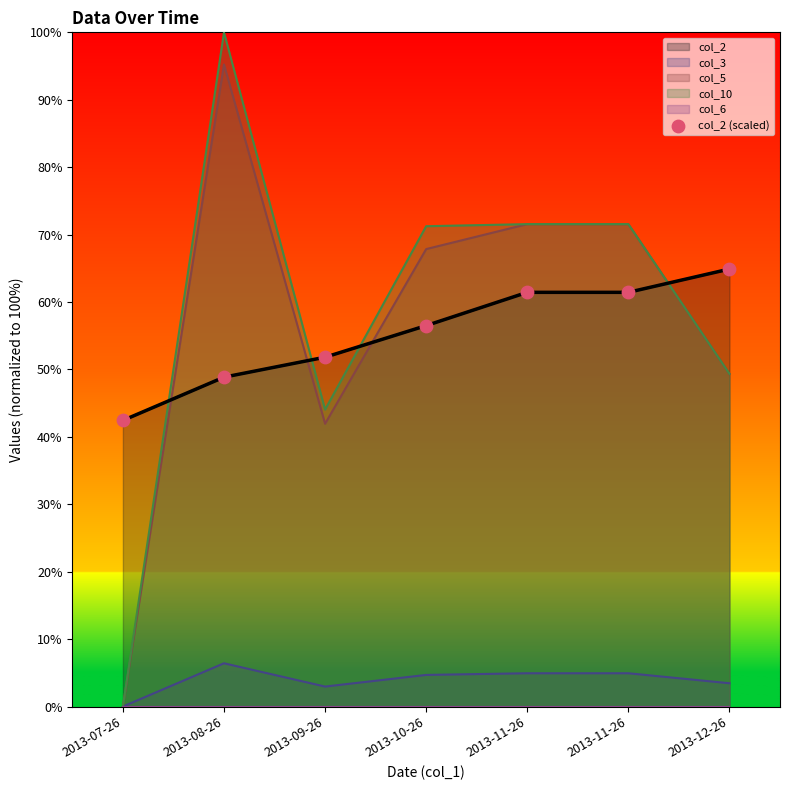

Between 2013-11-26 and 2013-08-26, which is larger?

2013-11-26